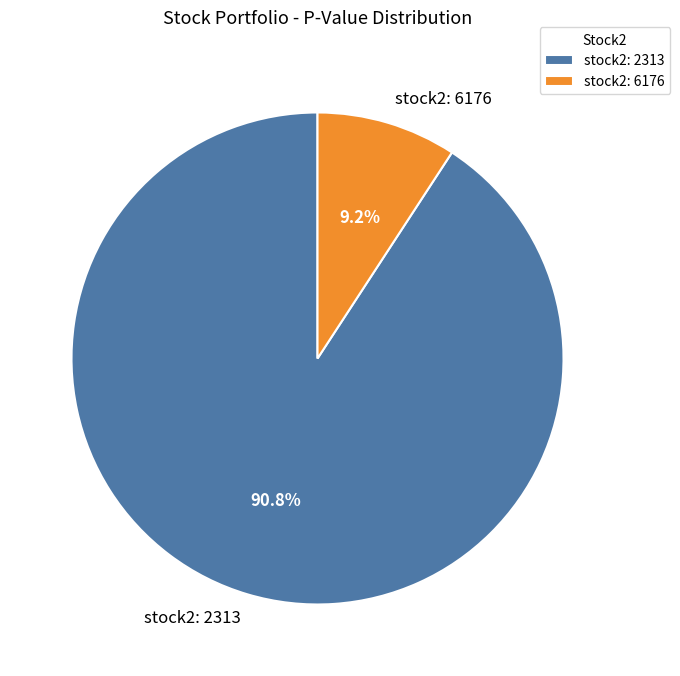

Between stock2: 6176 and stock2: 2313, which is larger?

stock2: 2313